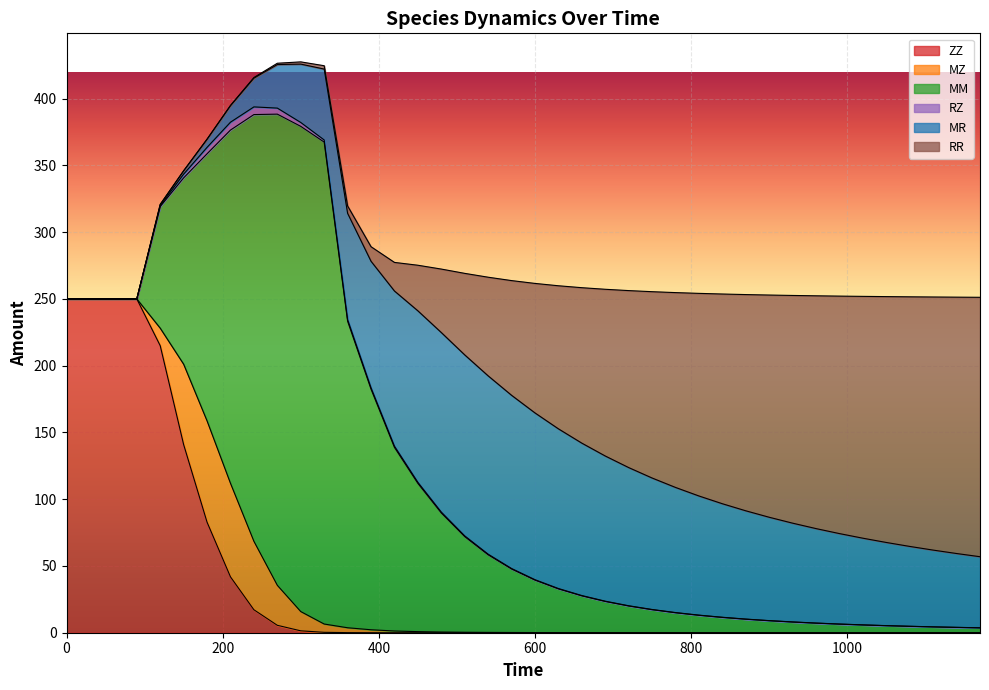

At which category does the chart reach its peak across all series?

10